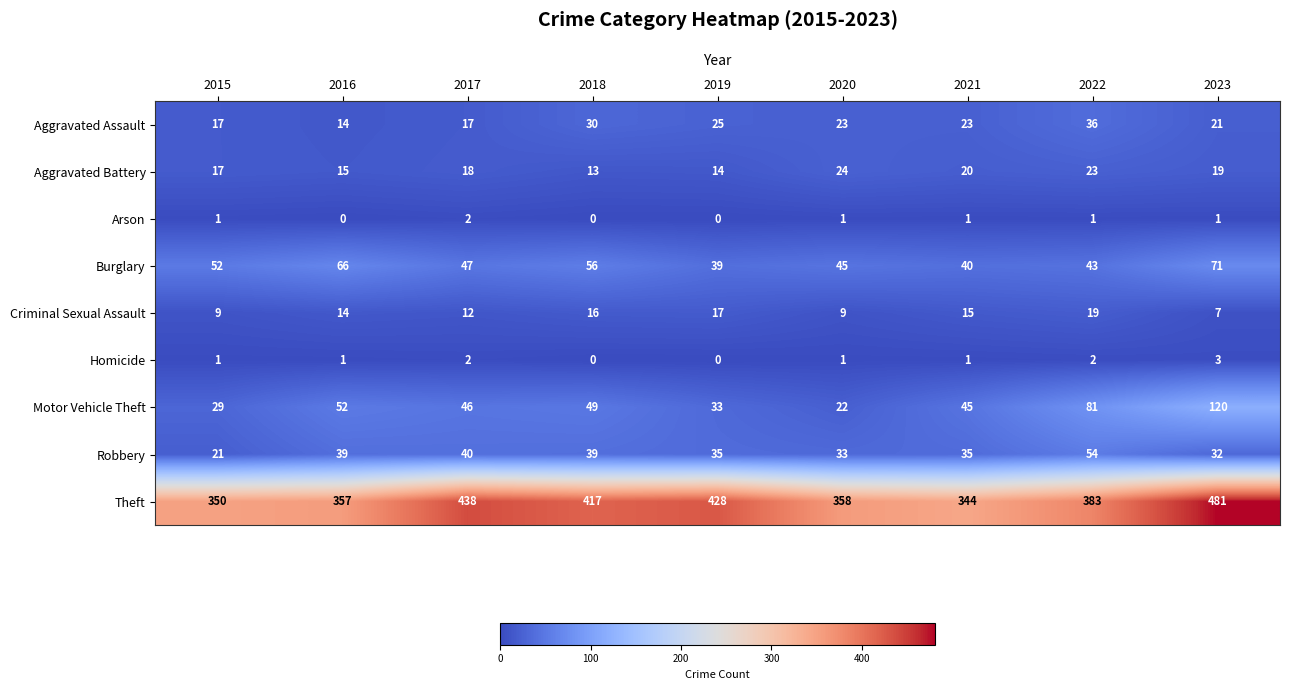

The value of Homicide at 2020 is 0. True or false?

False